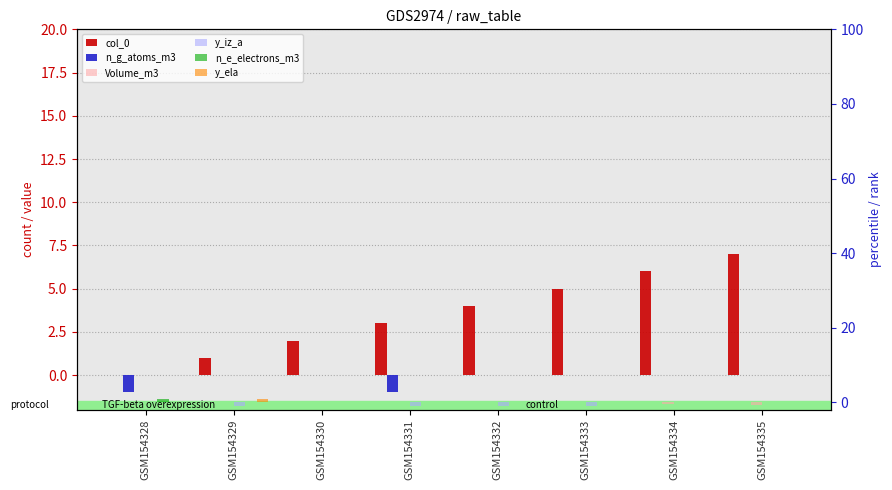

What is the difference between the maximum and minimum values in the Volume_m3 series?

0.7